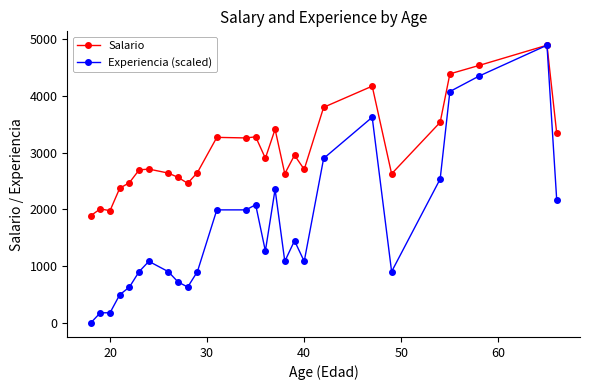

List the series in order of their overall mean, lowest first.

Experiencia (scaled), Salario